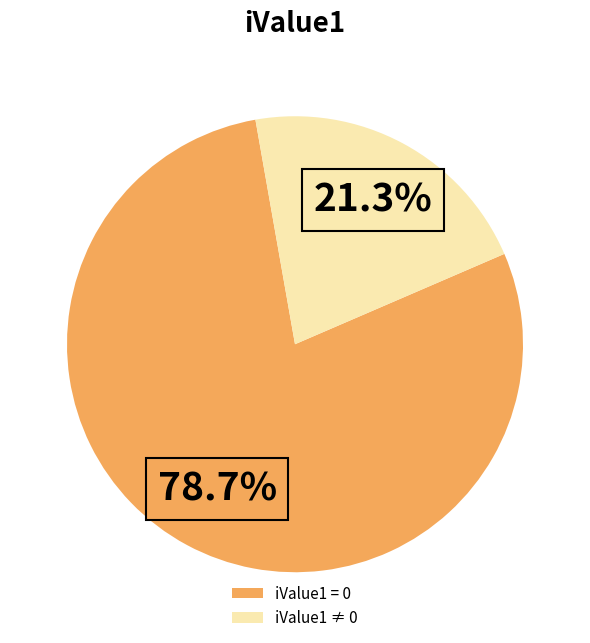

Is there a majority slice in this chart?

Yes